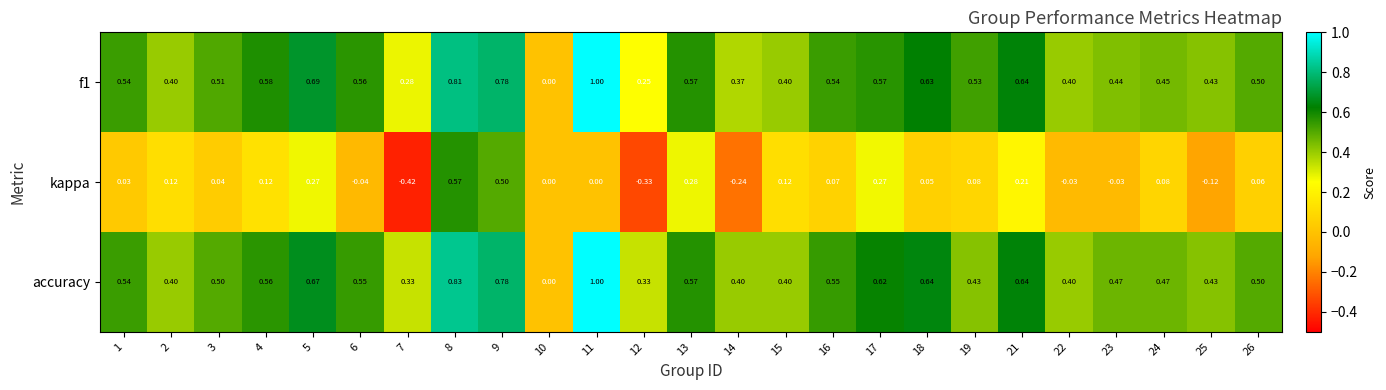

Which series has the largest total across all categories?

accuracy